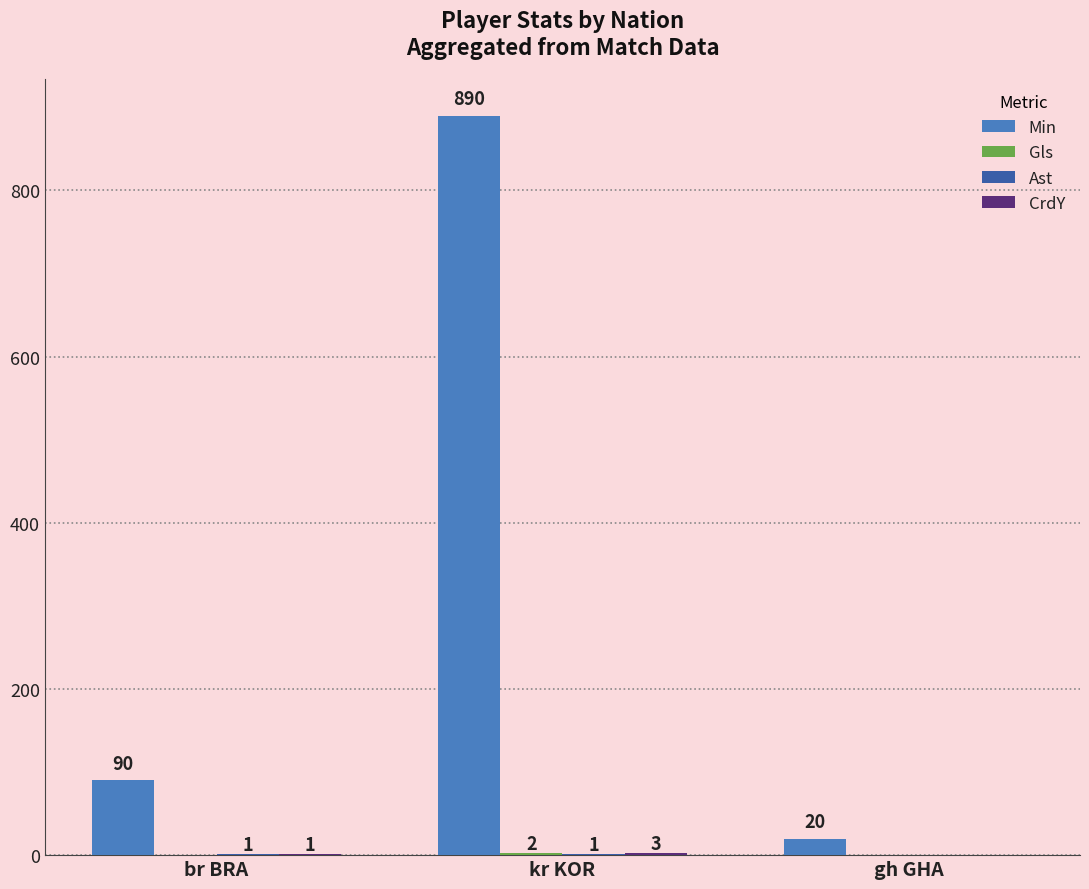

Is it true that Min equals 90 at br BRA?

True